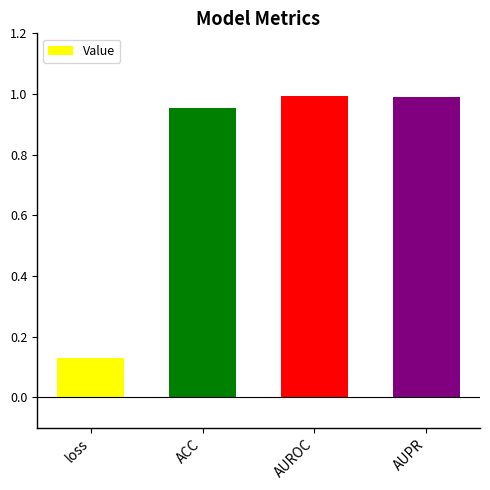

Between ACC and AUROC, which is larger?

AUROC